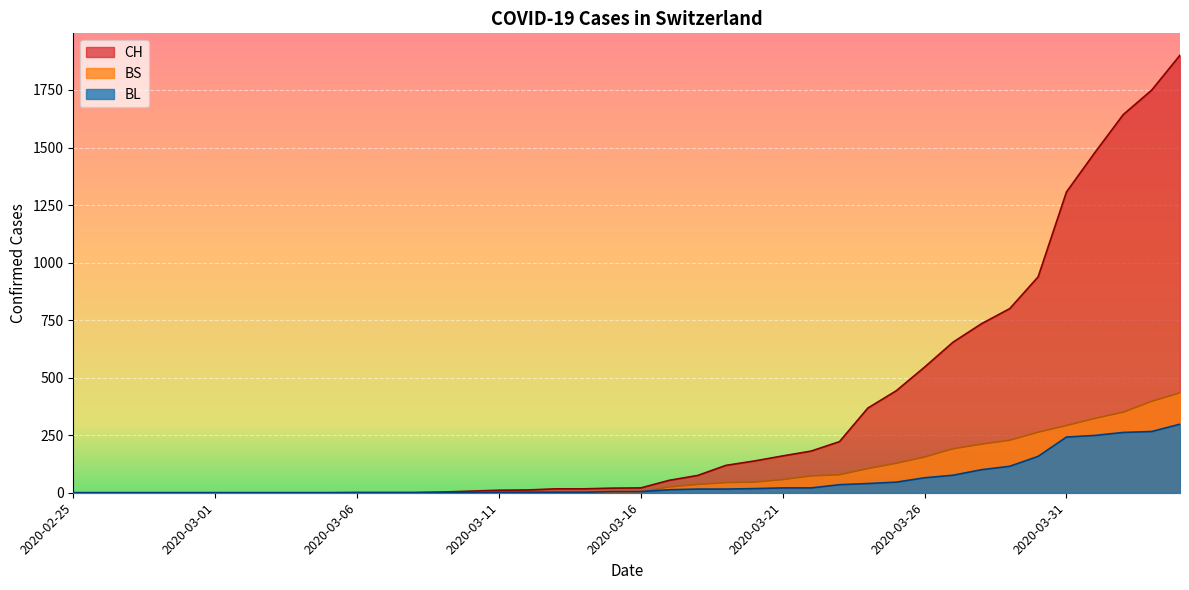

What position from the left is 2020-04-03?

39